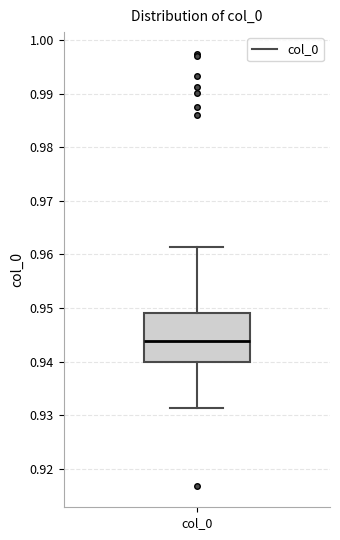

Transcribe this box plot: give where the median line is, the range the box spans, and where the two whiskers end, as read against the y-axis. The values are not printed on the chart, so give them approximately, as read against the axis.

median 0.944, box 0.940 to 0.949, whiskers 0.931 to 0.961